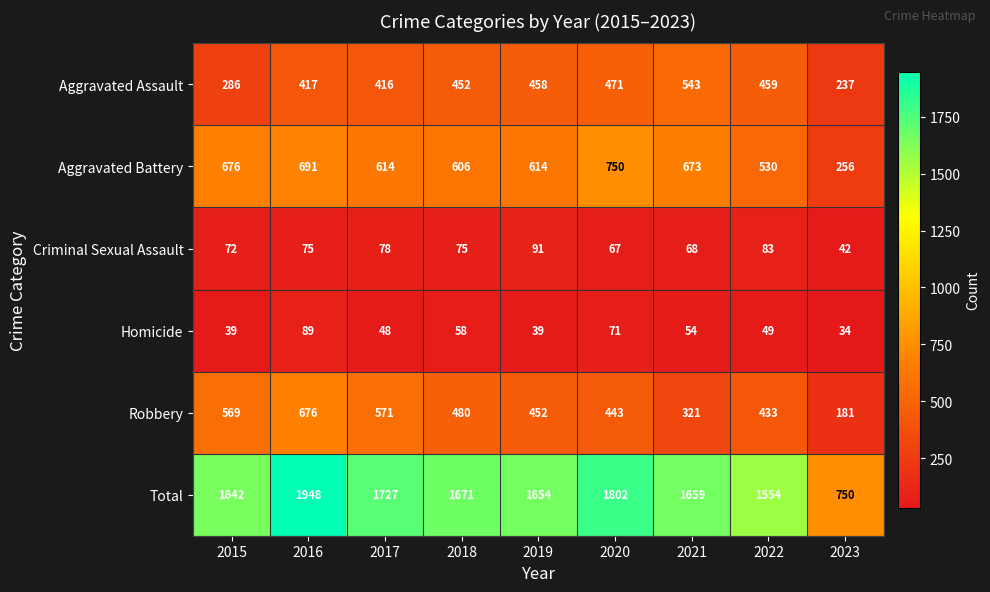

What is the smallest value displayed?

34